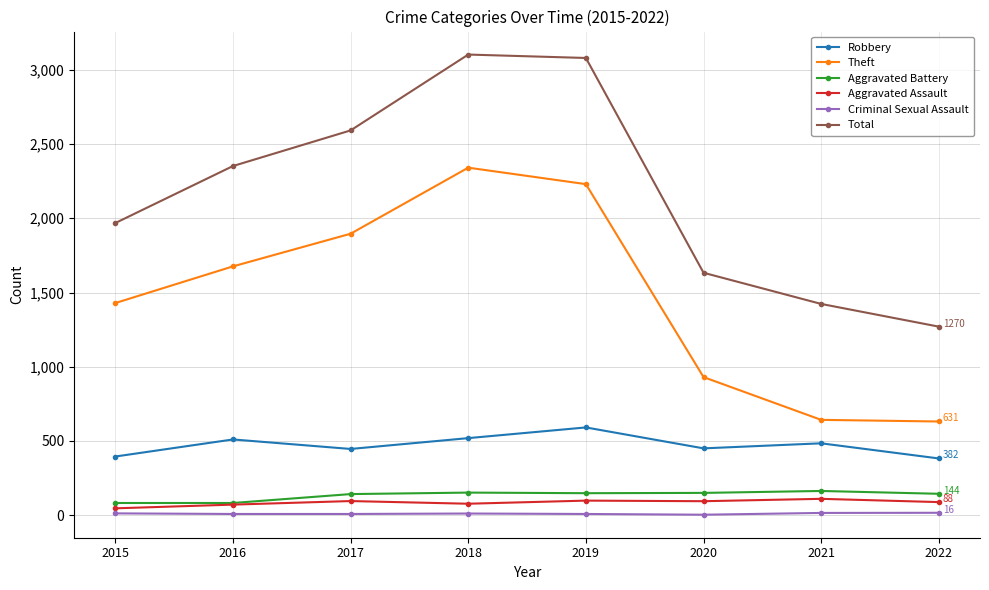

The Robbery series shows 519 at 2018. True or false?

True